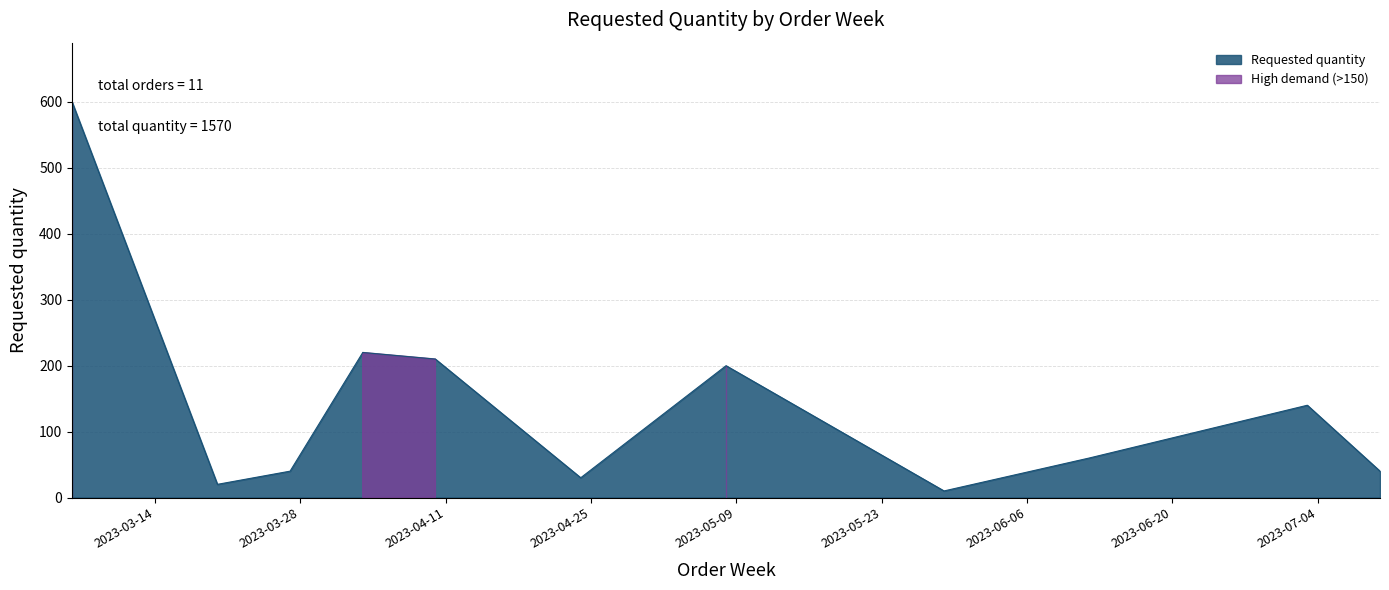

How many values are below 60?

5